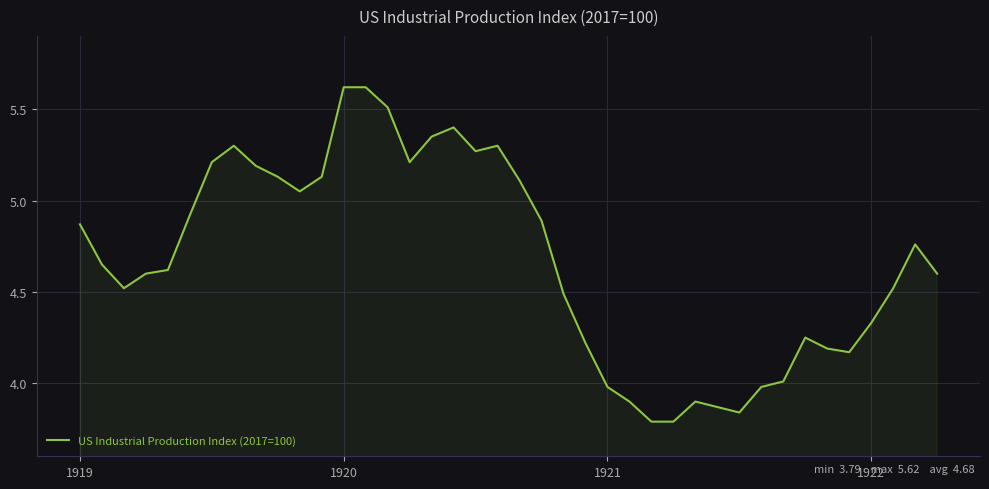

What is the difference between the maximum and minimum values?

1.8